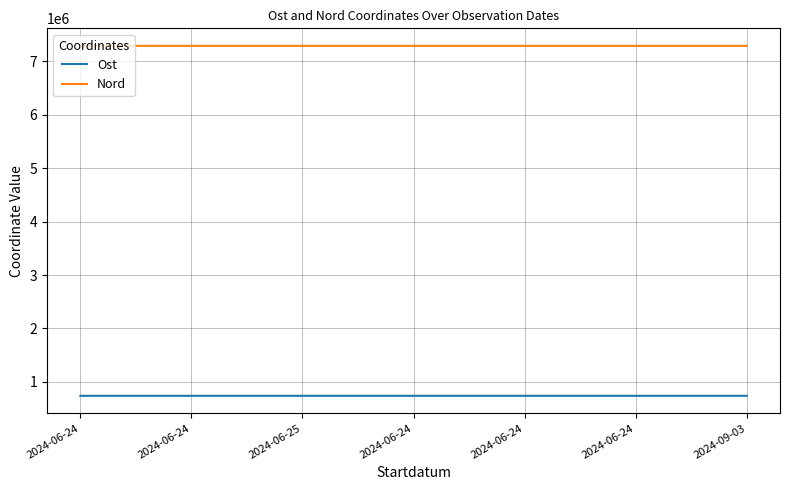

Reading left to right, list all the values displayed in this chart.

Ost: 2024-06-24=740539	2024-06-24=740599	2024-06-25=740567	2024-06-24=740645	2024-06-24=740767	2024-06-24=740601	2024-09-03=740595
Nord: 2024-06-24=7286640	2024-06-24=7286463	2024-06-25=7286429	2024-06-24=7286503	2024-06-24=7286299	2024-06-24=7286407	2024-09-03=7286470